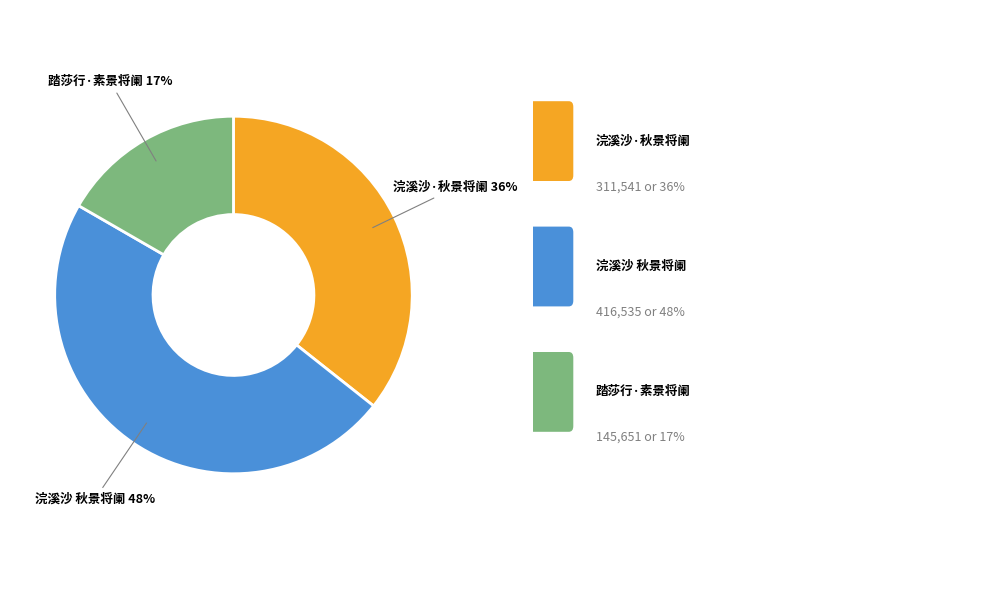

To the nearest percent, what is the average slice percentage?

33%